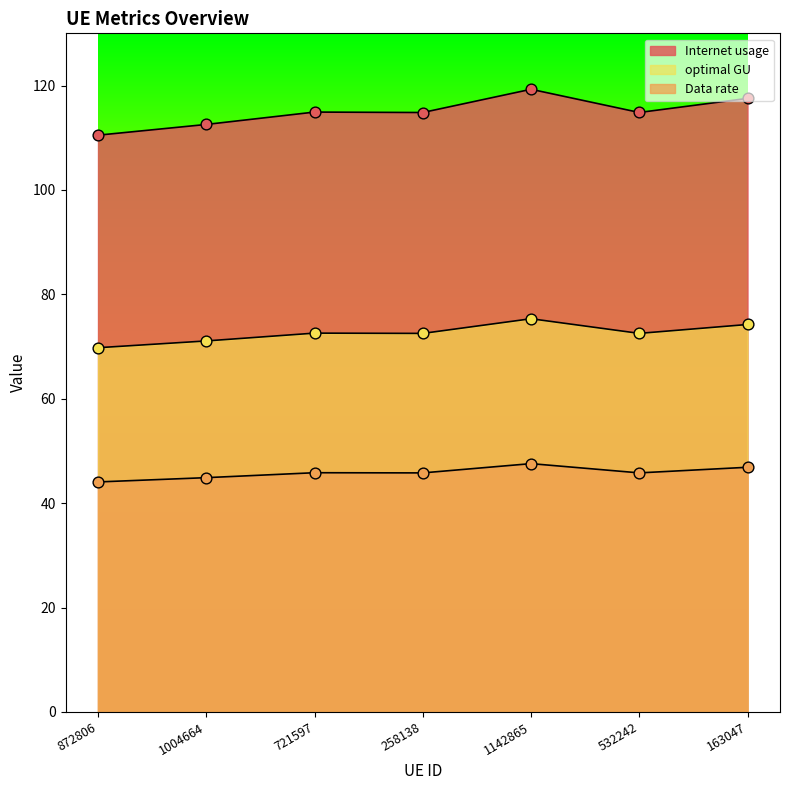

Is the value of optimal GU at 258138 greater than the value of Internet usage at 1004664?

No